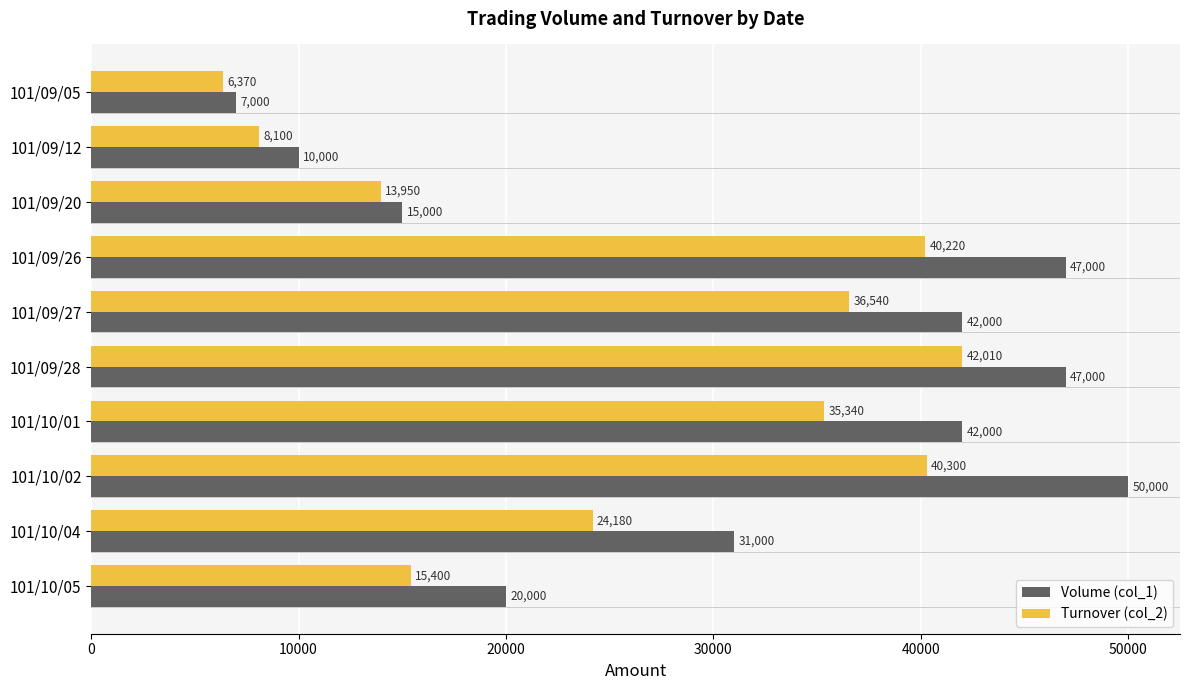

At which category is the sum across all series the highest?

101/10/02